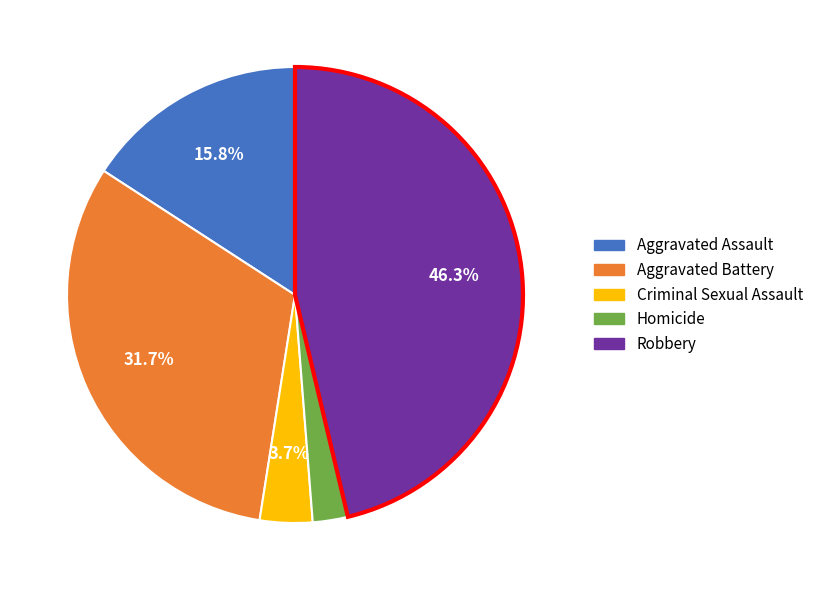

What is the total percentage of Aggravated Assault and Robbery?

62.1%